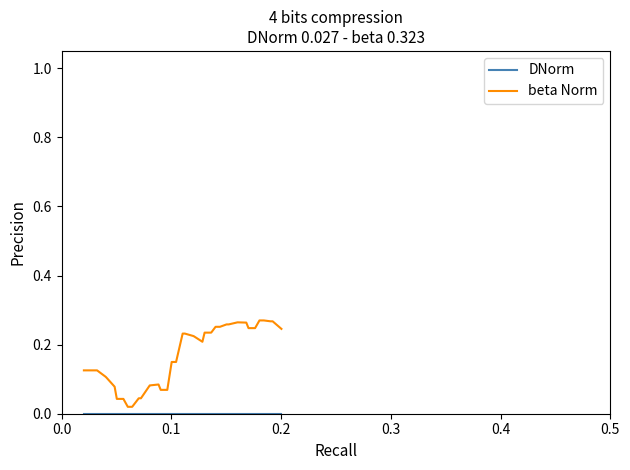

Which series has the largest range (max minus min)?

beta Norm